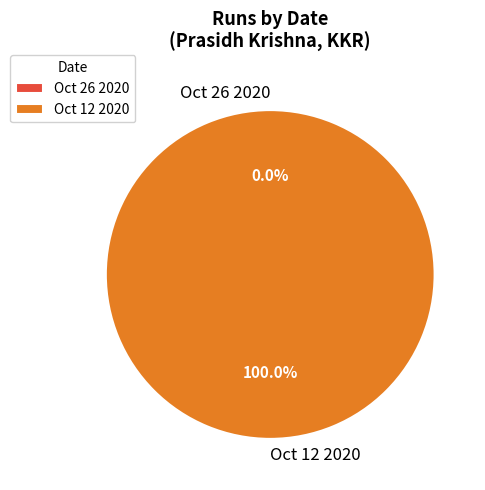

Is it true that Oct 26 2020 is 13% of the pie?

False